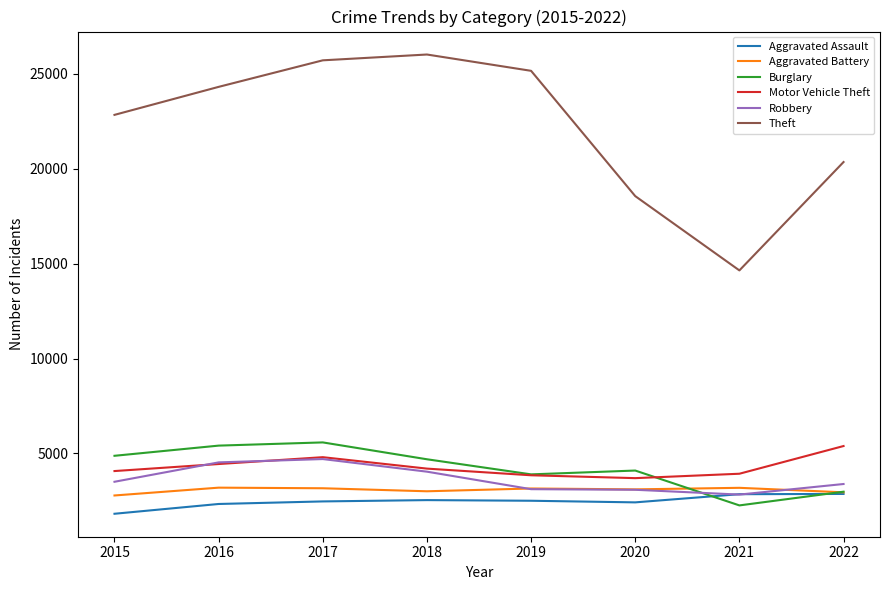

True or false: Theft has a value of 32235 at 2015.

False